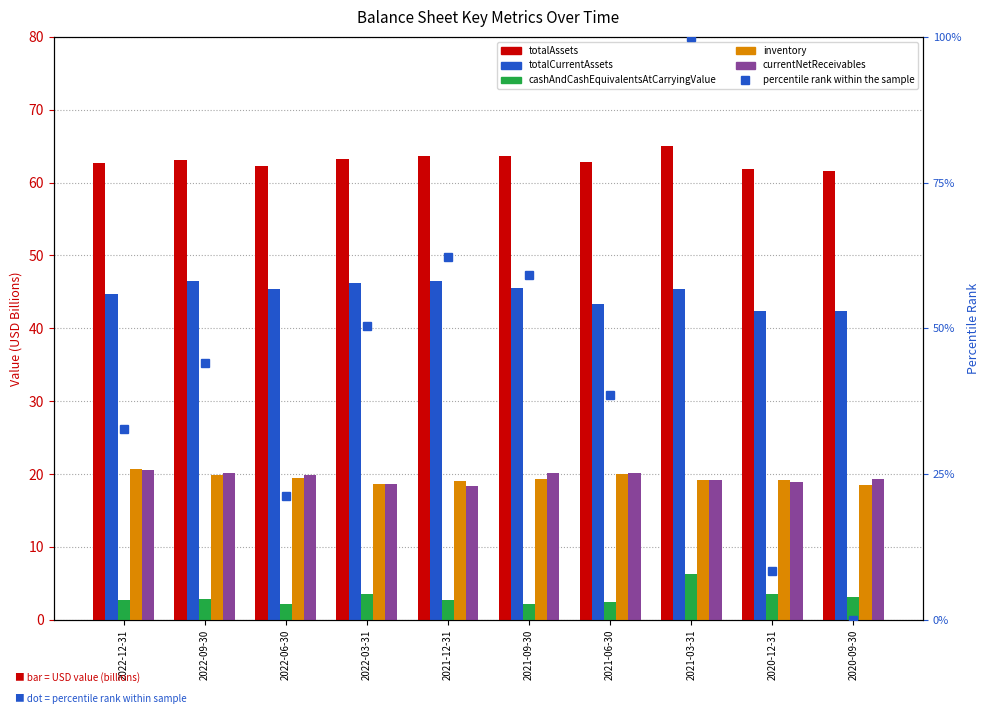

Reading right to left, transcribe all the data shown in this chart.

totalAssets: 2020-09-30=61.6	2020-12-31=61.8	2021-03-31=65.0	2021-06-30=62.9	2021-09-30=63.6	2021-12-31=63.7	2022-03-31=63.3	2022-06-30=62.3	2022-09-30=63.1	2022-12-31=62.7
totalCurrentAssets: 2020-09-30=42.3	2020-12-31=42.4	2021-03-31=45.4	2021-06-30=43.4	2021-09-30=45.6	2021-12-31=46.5	2022-03-31=46.2	2022-06-30=45.4	2022-09-30=46.4	2022-12-31=44.7
cashAndCashEquivalentsAtCarryingValue: 2020-09-30=3.1	2020-12-31=3.6	2021-03-31=6.3	2021-06-30=2.4	2021-09-30=2.2	2021-12-31=2.8	2022-03-31=3.5	2022-06-30=2.2	2022-09-30=2.9	2022-12-31=2.8
inventory: 2020-09-30=18.4	2020-12-31=19.2	2021-03-31=19.2	2021-06-30=20.0	2021-09-30=19.3	2021-12-31=19.0	2022-03-31=18.7	2022-06-30=19.5	2022-09-30=19.9	2022-12-31=20.7
currentNetReceivables: 2020-09-30=19.3	2020-12-31=18.9	2021-03-31=19.2	2021-06-30=20.2	2021-09-30=20.1	2021-12-31=18.4	2022-03-31=18.6	2022-06-30=19.9	2022-09-30=20.1	2022-12-31=20.5
percentile rank within the sample: 2020-09-30=0.0	2020-12-31=8.3	2021-03-31=100.0	2021-06-30=38.6	2021-09-30=59.1	2021-12-31=62.2	2022-03-31=50.3	2022-06-30=21.3	2022-09-30=44.1	2022-12-31=32.7